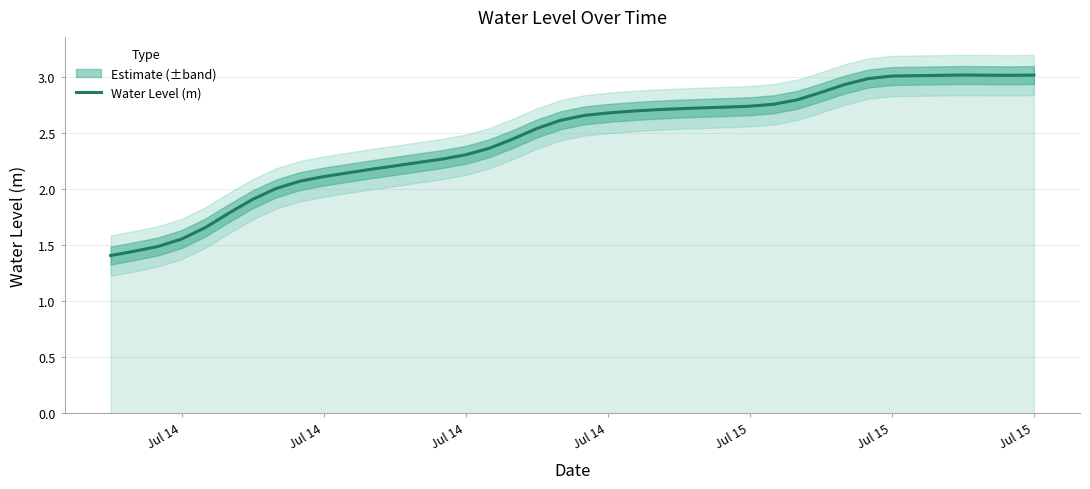

How many values are below 2?

7